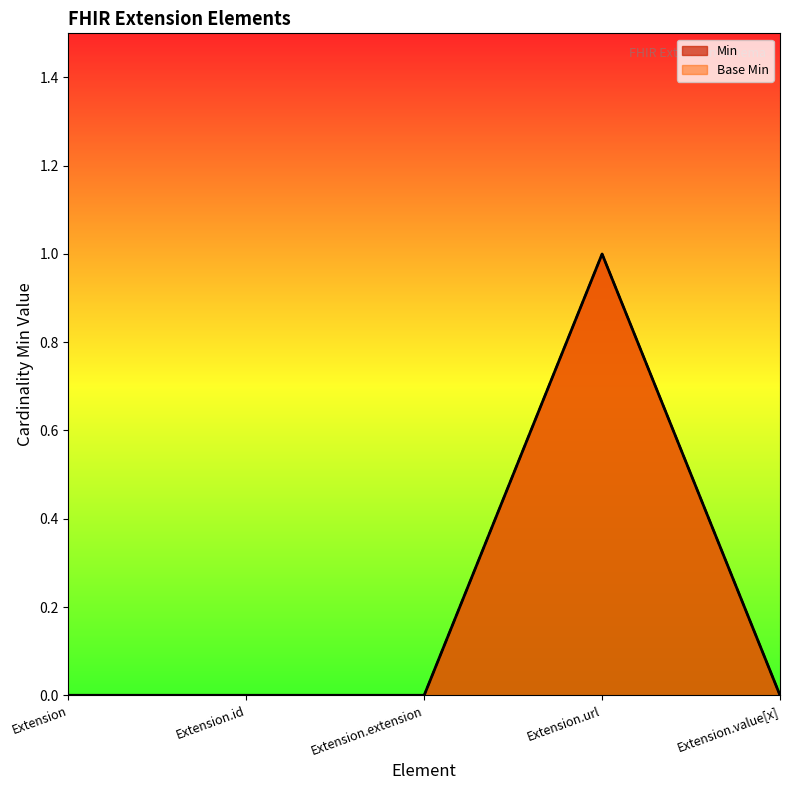

What is the value of the Min point at the 4th from the left?

1